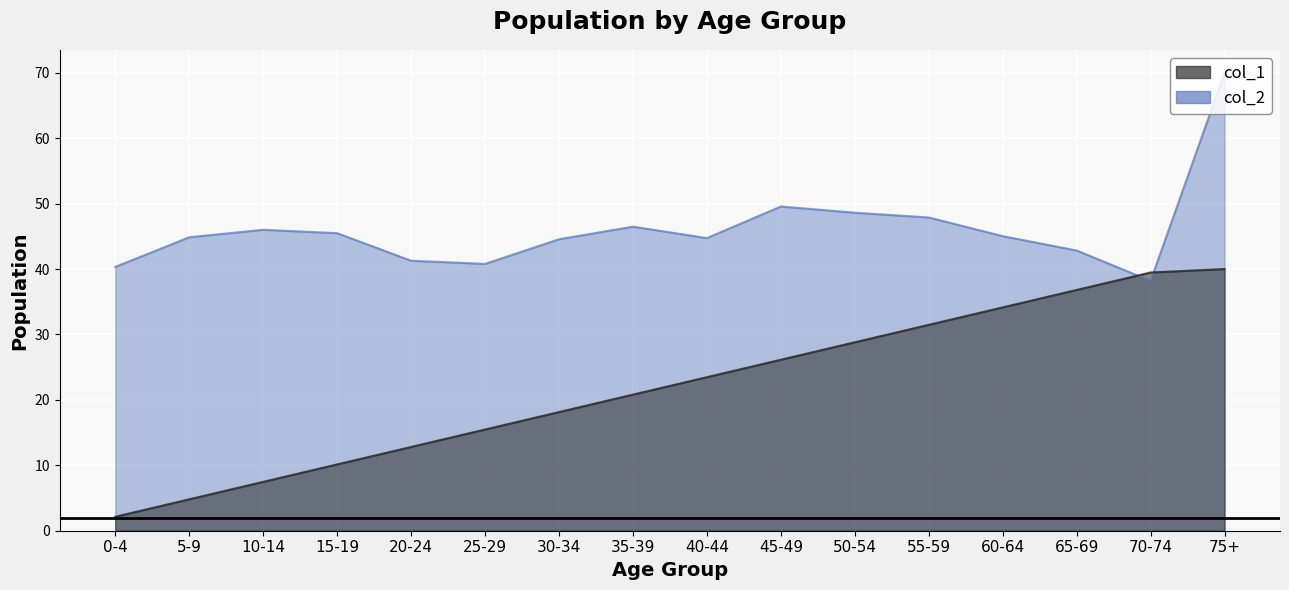

Is the value of col_2 at 30-34 greater than the value of col_1 at 65-69?

Yes